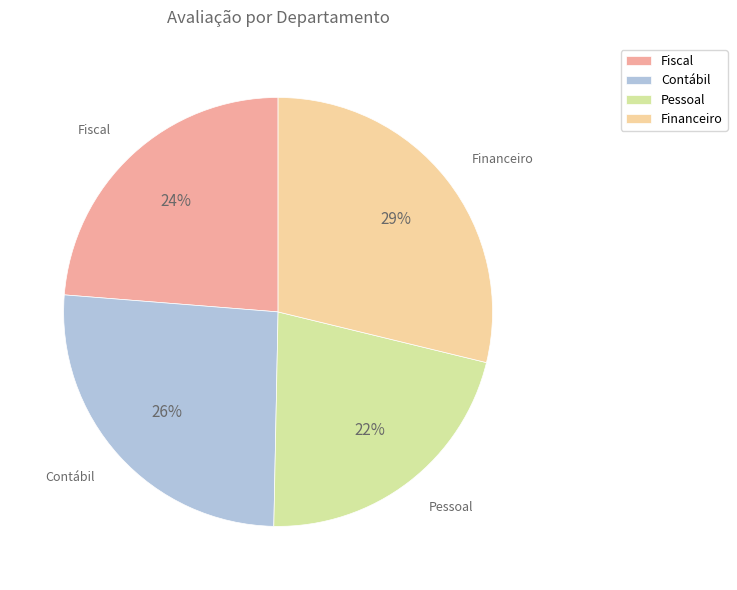

Between Pessoal and Fiscal, which is larger?

Fiscal